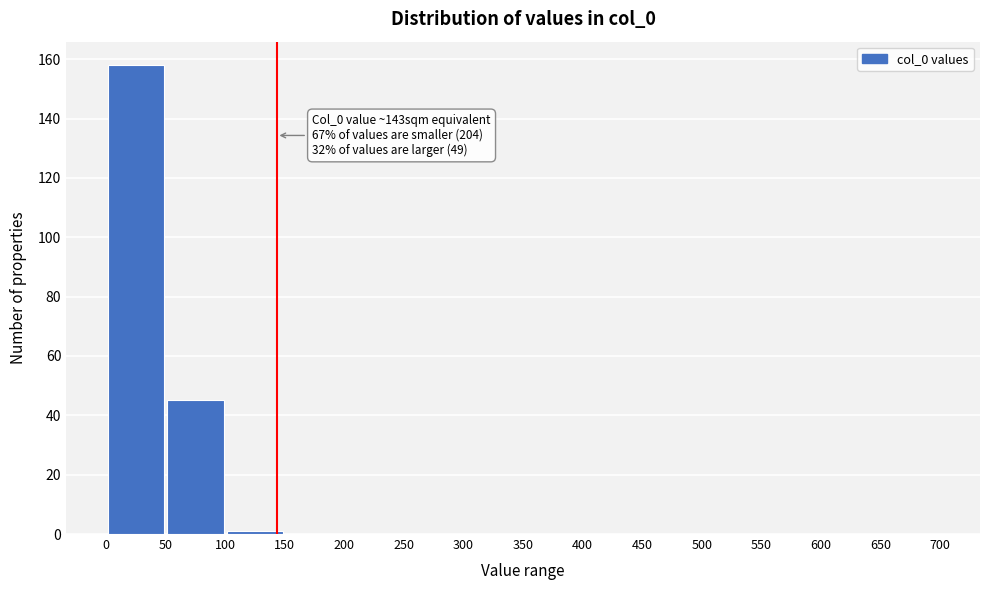

Over which range of the x-axis is the bar tallest?

0 to 50